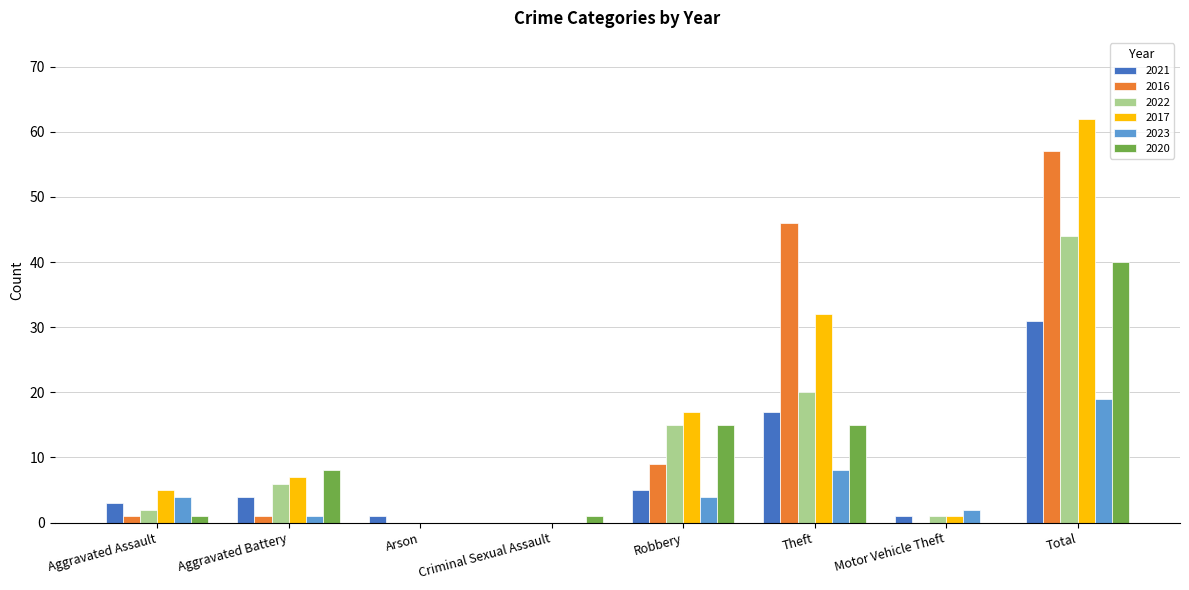

What is the maximum value for 2017?

62